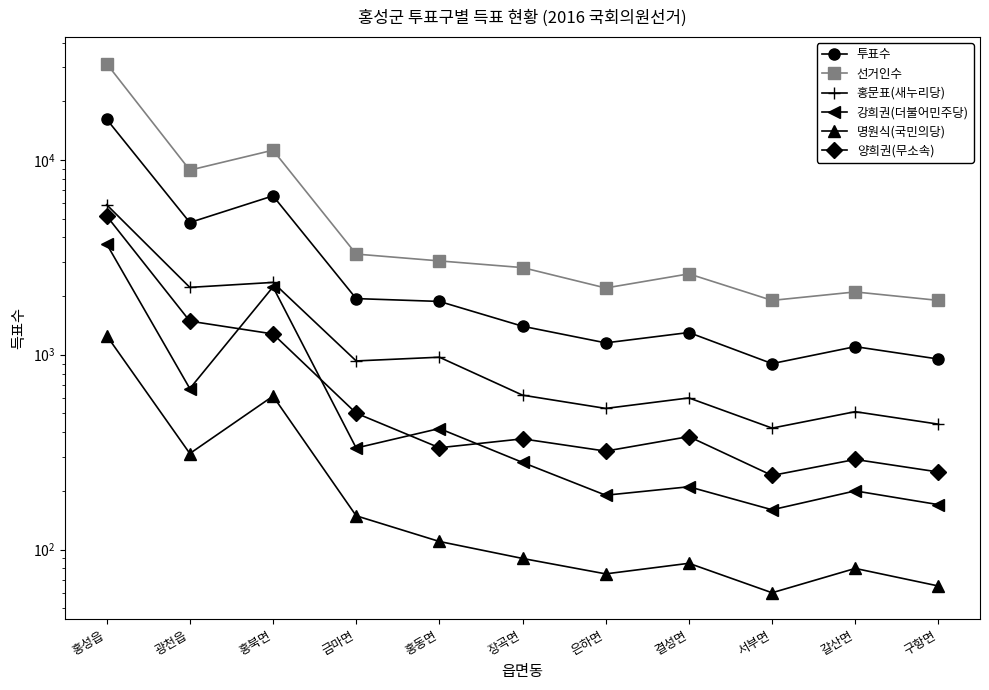

The value of 투표수 at 금마면 is 921. True or false?

False